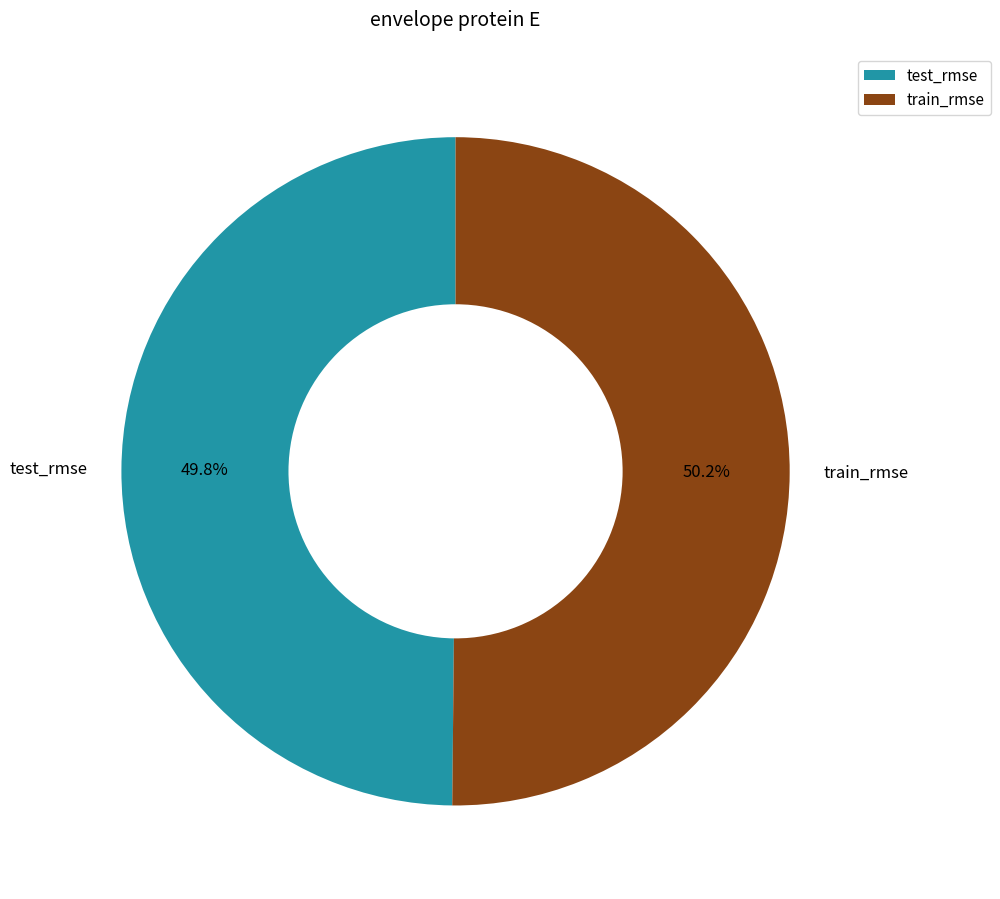

What is the total percentage of train_rmse and test_rmse?

100.0%